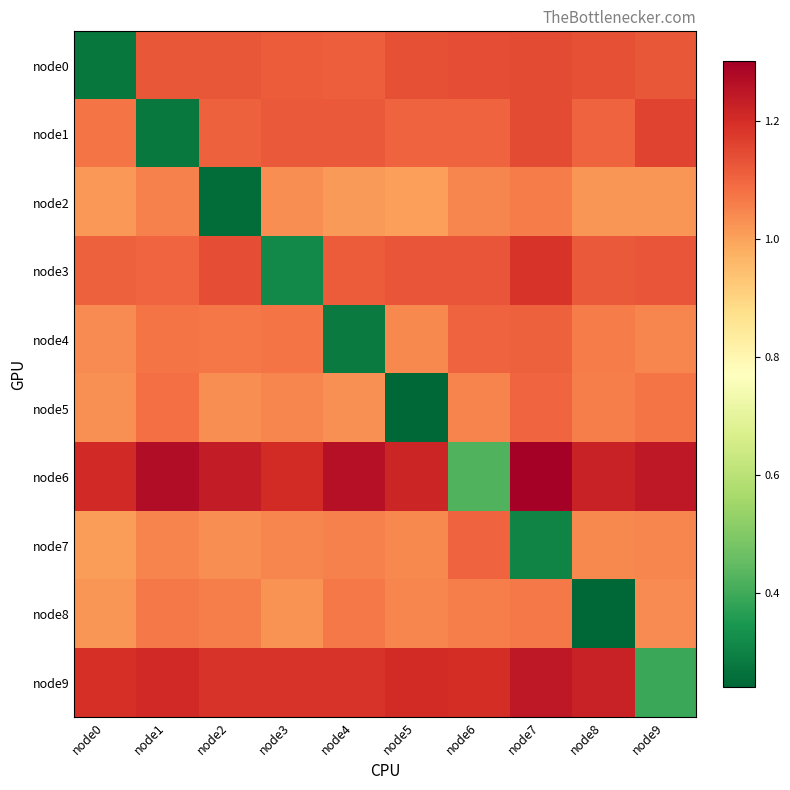

Count the number of categories in the chart.

10